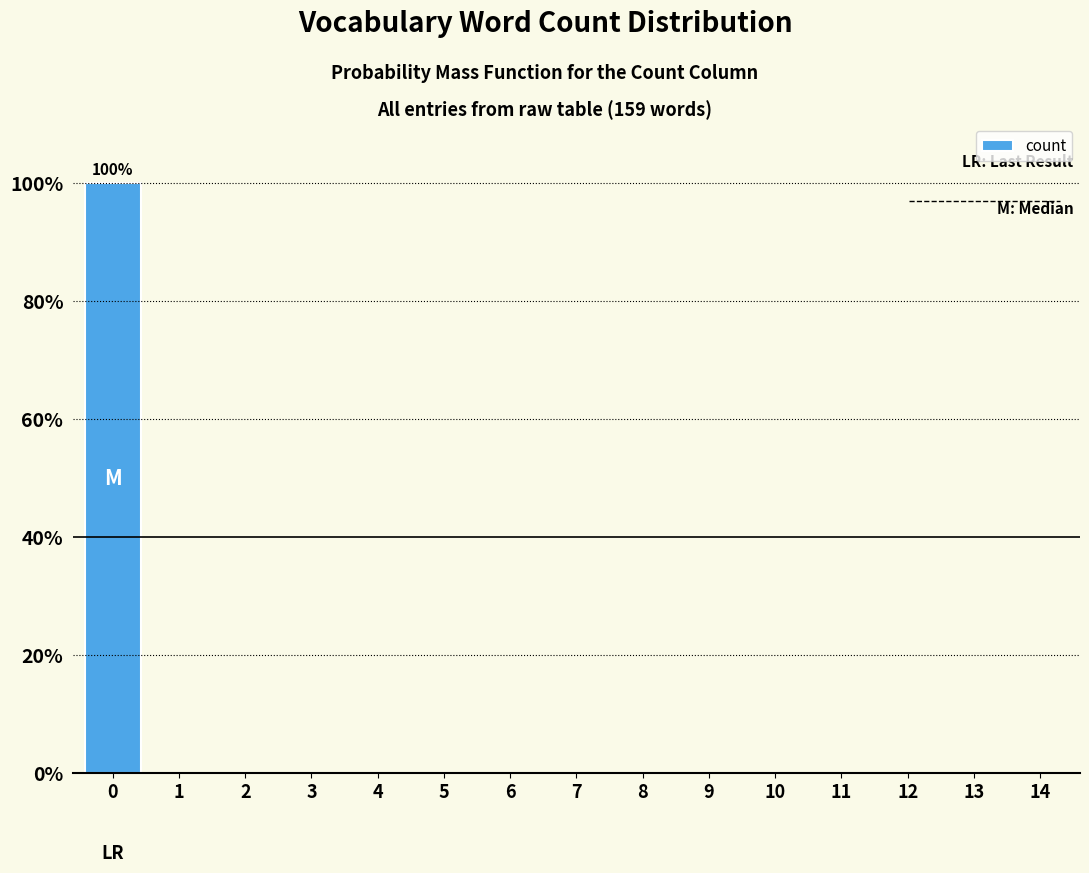

Reading left to right, extract all data points from this chart.

0=100	1=0	2=0	3=0	4=0	5=0	6=0	7=0	8=0	9=0	10=0	11=0	12=0	13=0	14=0